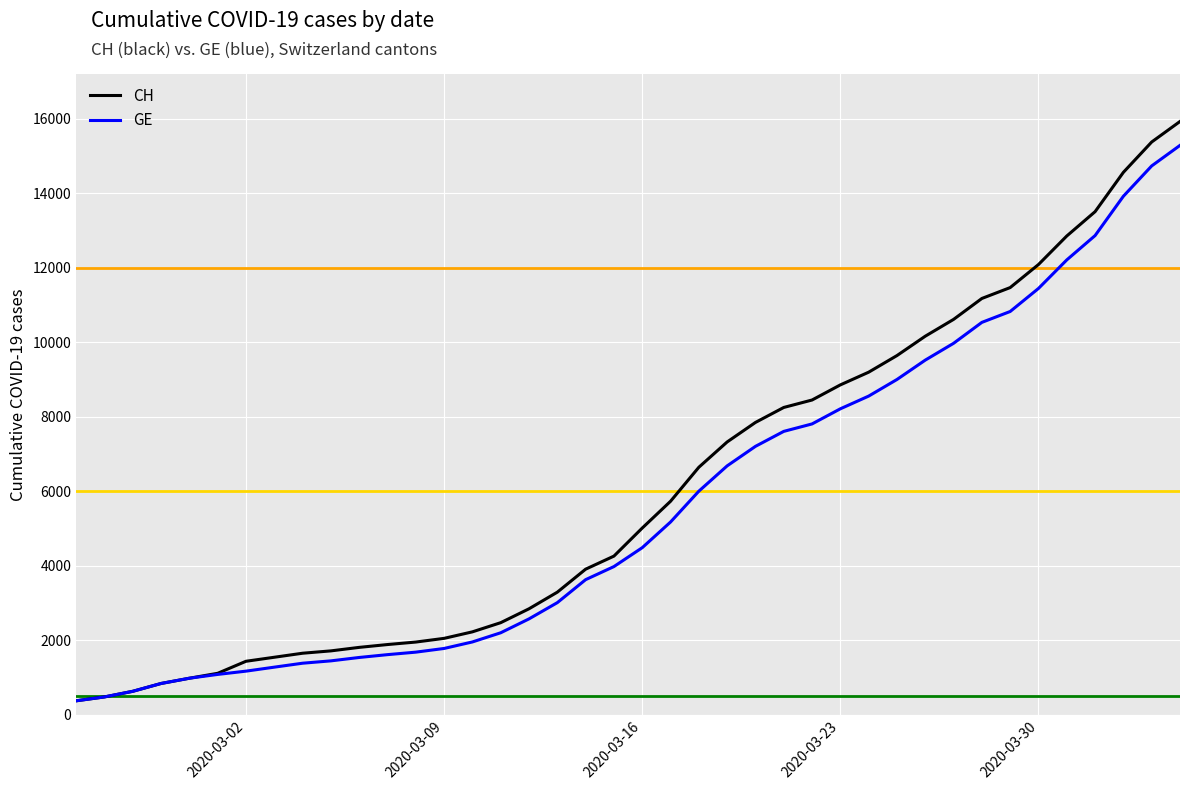

Which series has the largest range (max minus min)?

CH